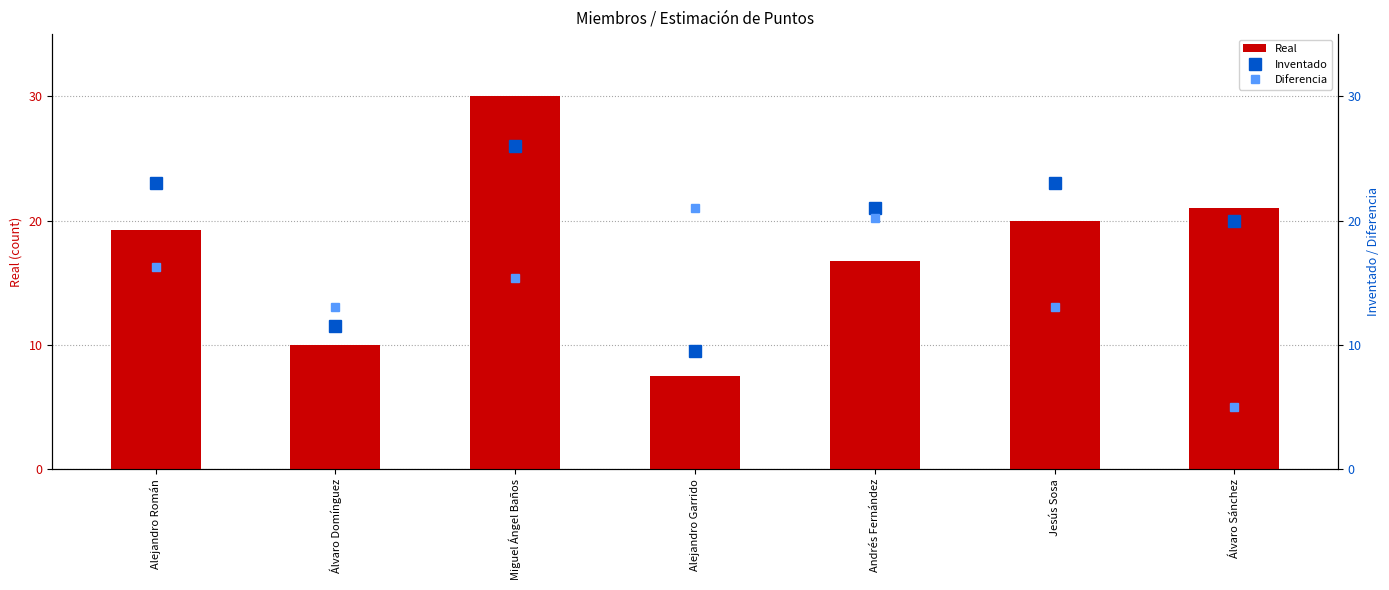

What is the approximate value of Inventado at Alejandro Román?

23.0